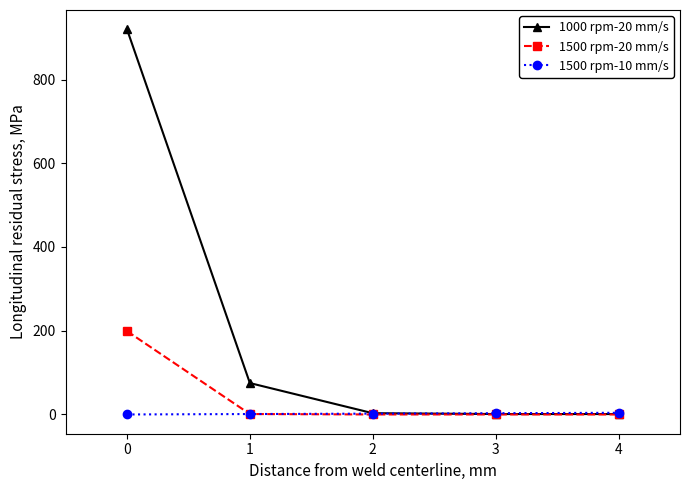

Is the value of 1500 rpm-20 mm/s at 1 greater than the value of 1000 rpm-20 mm/s at 1?

No